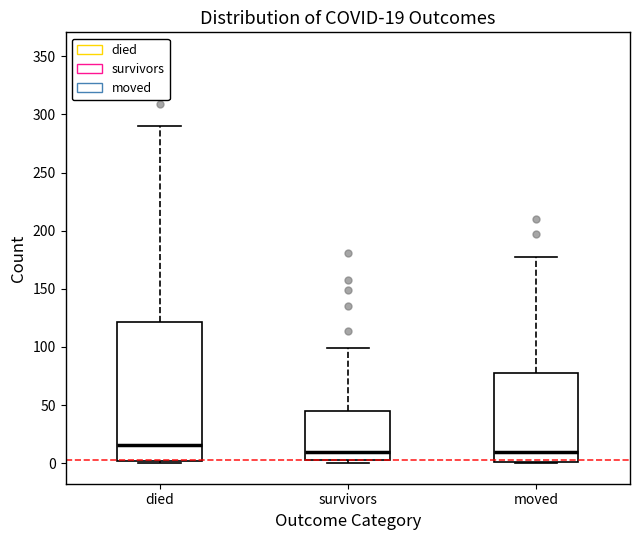

Which box's median line is the highest?

died